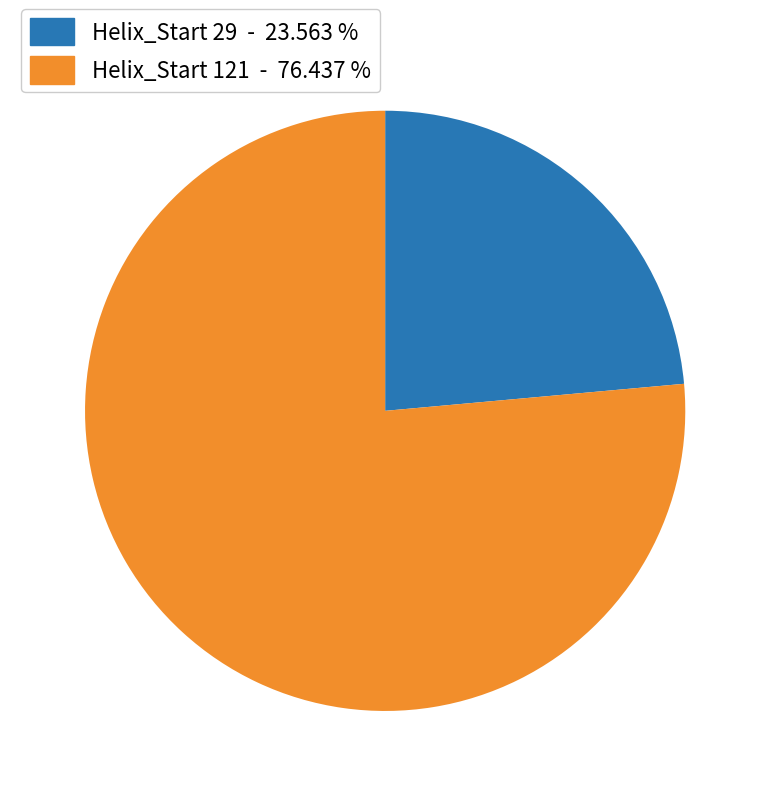

Do Helix_Start 121 - 76.437 % and Helix_Start 29 - 23.563 % together represent more than half of the pie?

Yes